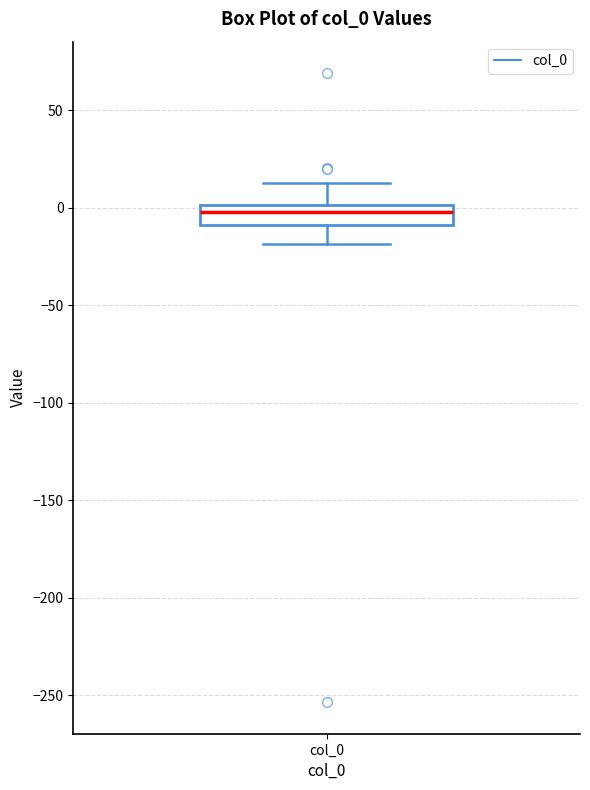

Where is the lower edge of the box for col_0 on the y-axis? The values are not printed on the chart, so give them approximately, as read against the axis.

-10